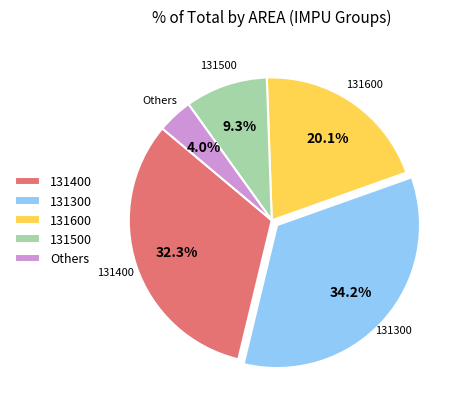

To the nearest percent, what is the average slice percentage?

20%